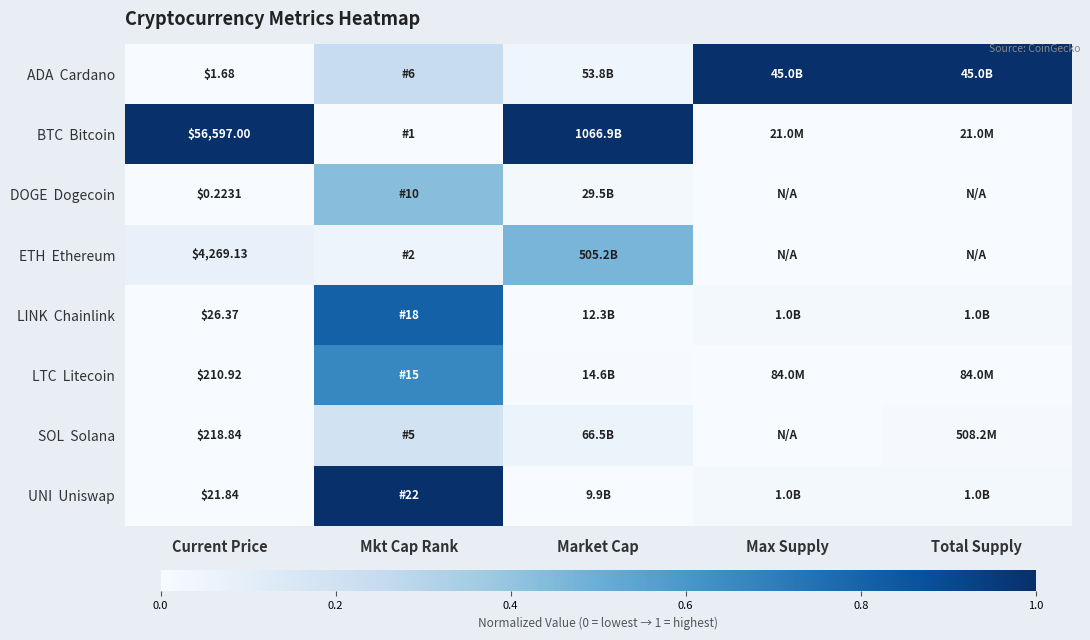

What is the difference between the highest and lowest values at Current Price?

56596.8